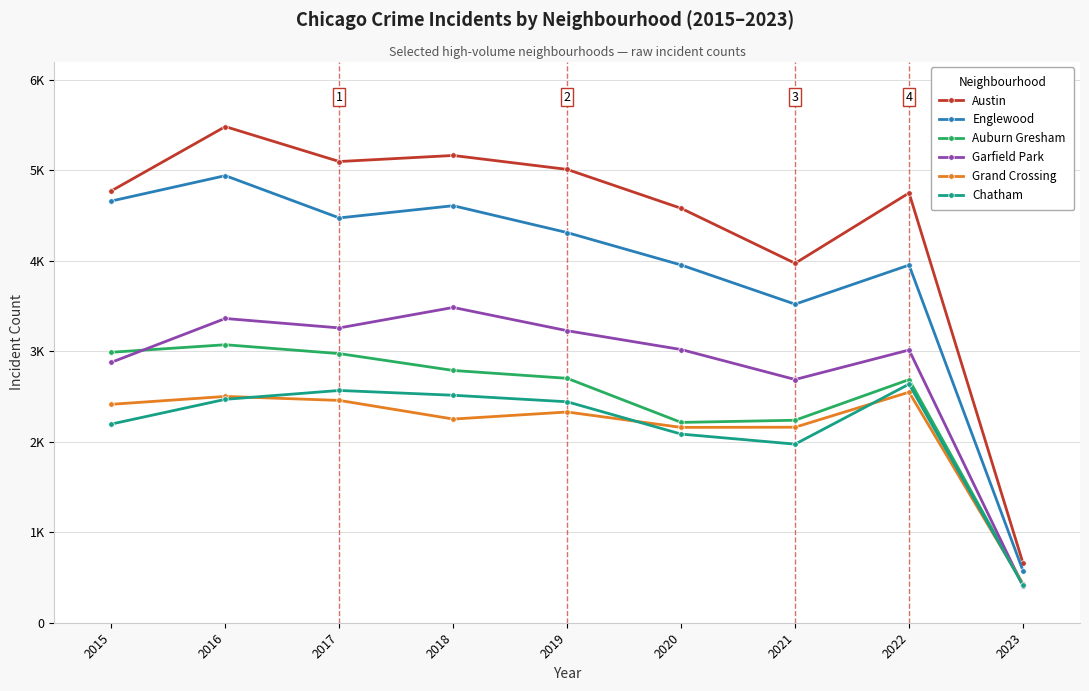

What is the value of the Grand Crossing point at the 9th from the left?

428